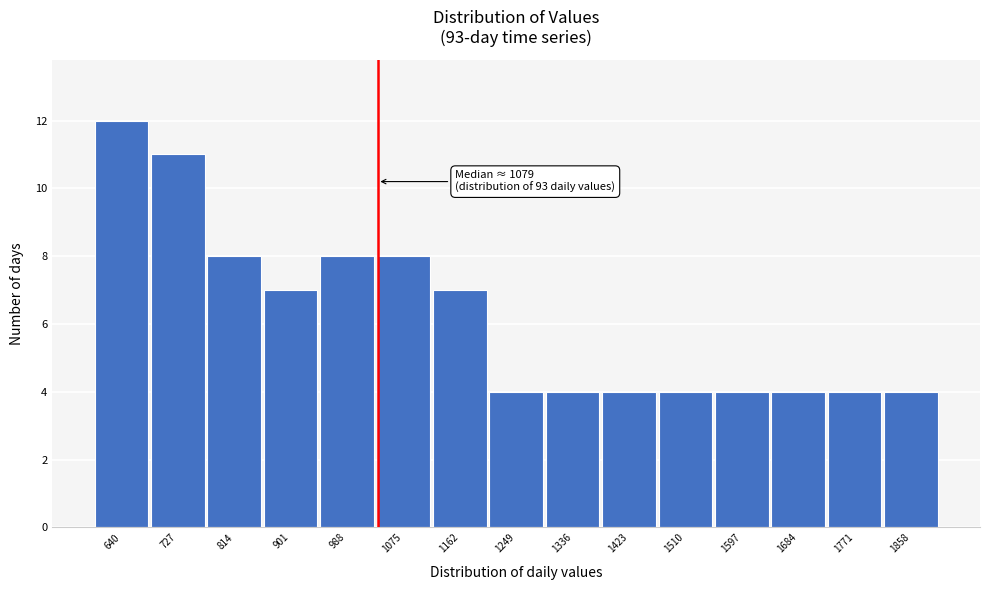

Reading right to left, extract all data points from this chart.

4	4	4	4	4	4	4	4	7	8	8	7	8	11	12